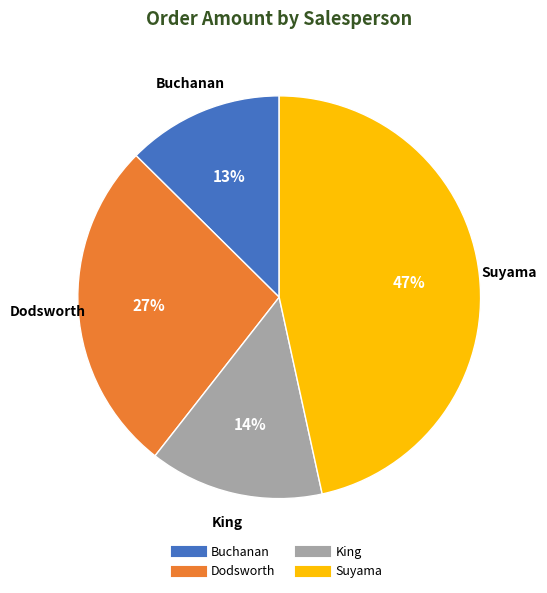

Is Suyama the majority of the pie?

No